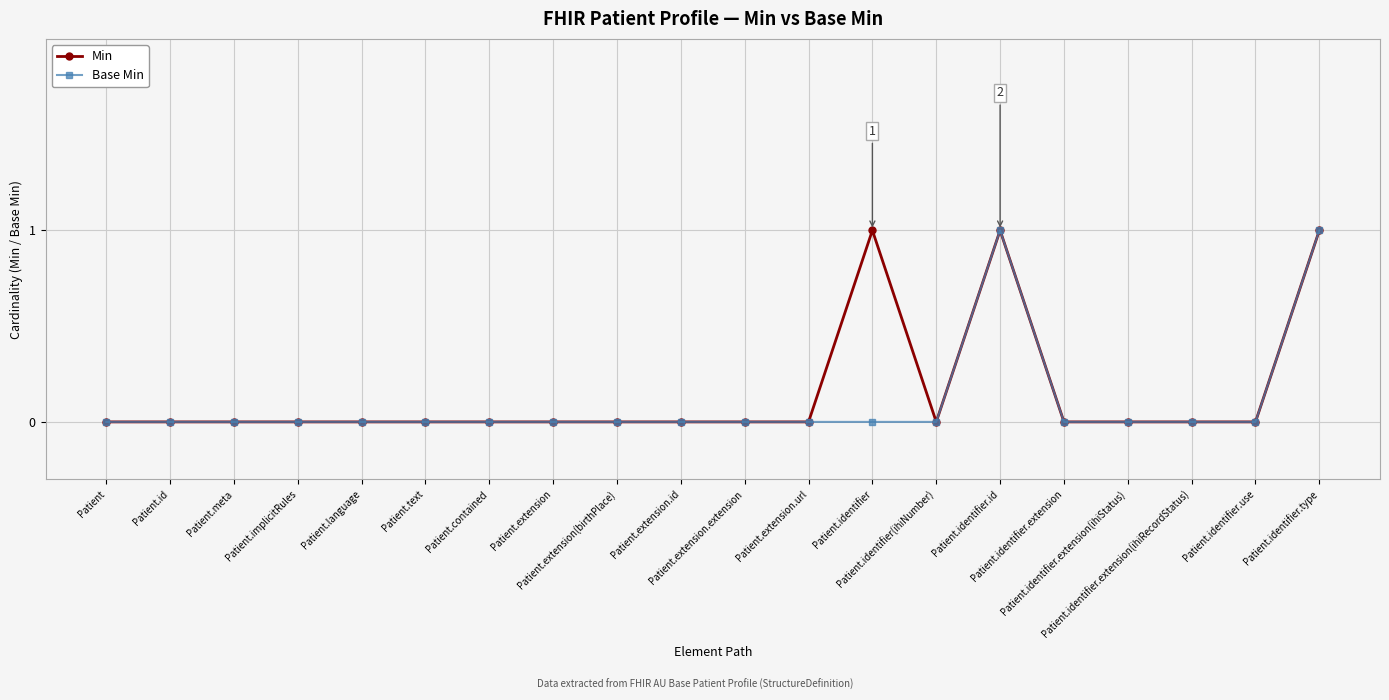

Is the value of Min at Patient.identifier.id greater than the value of Base Min at Patient.id?

Yes